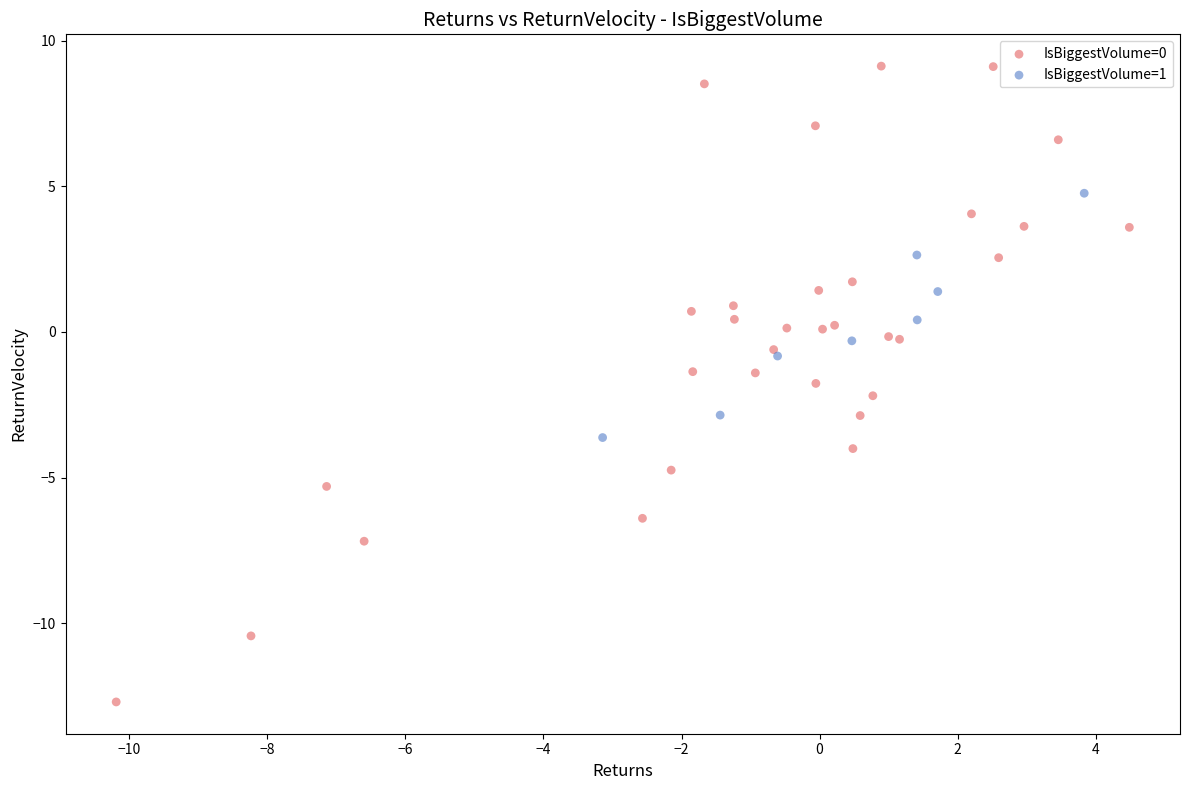

What are all the series names shown in the legend?

IsBiggestVolume=0, IsBiggestVolume=1